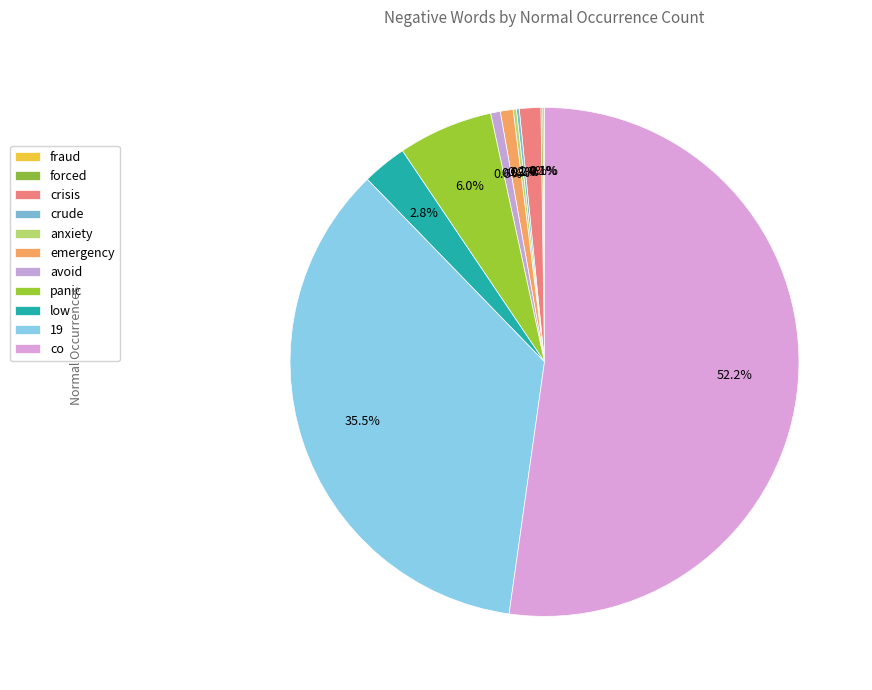

Which category has the smallest portion of the pie?

fraud